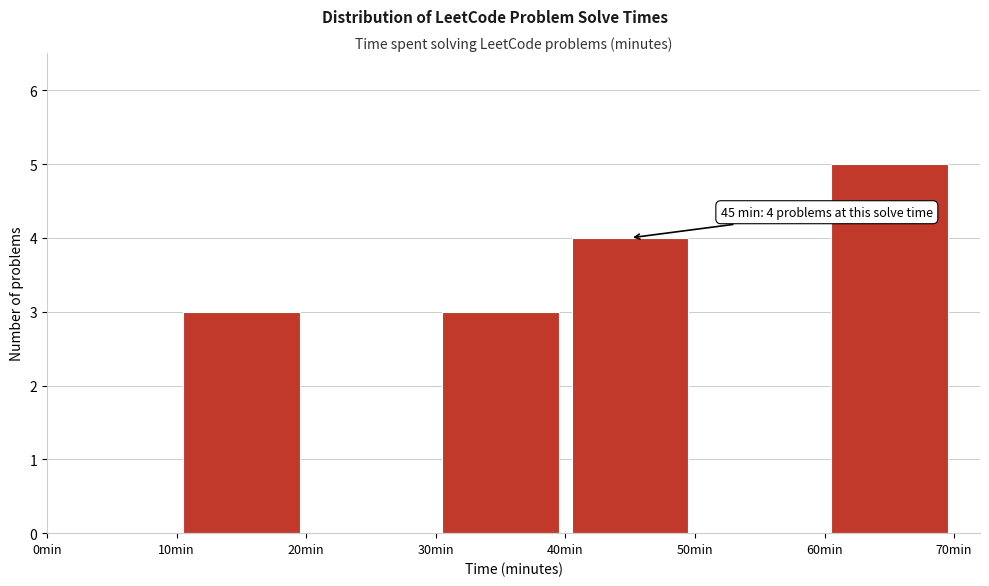

Over which range of the x-axis is the bar tallest?

60 to 70